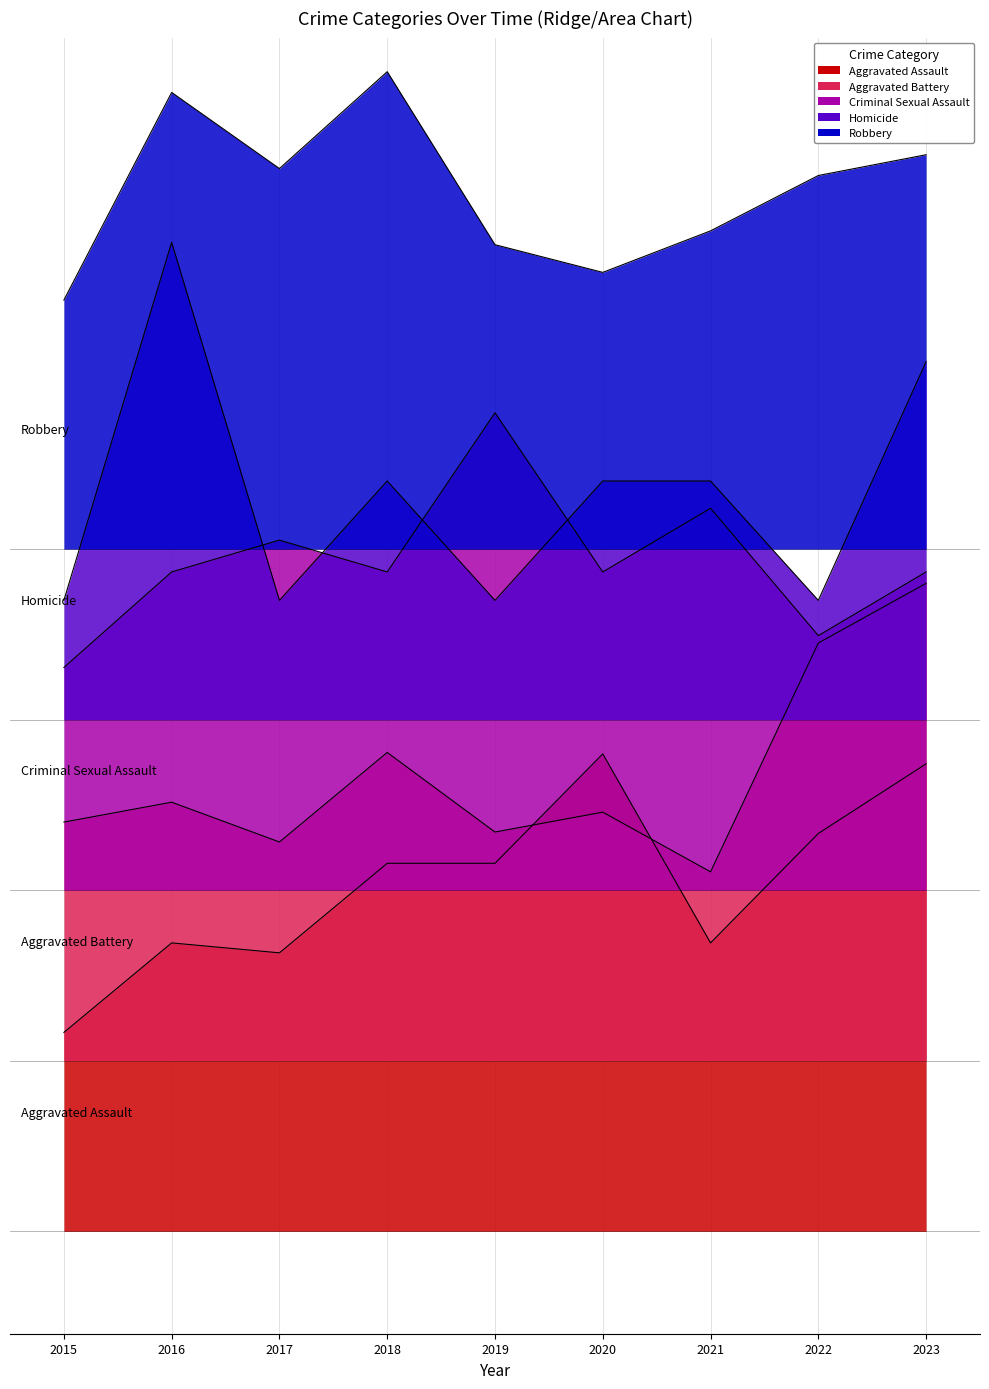

At which category does Homicide reach its first local peak?

2016